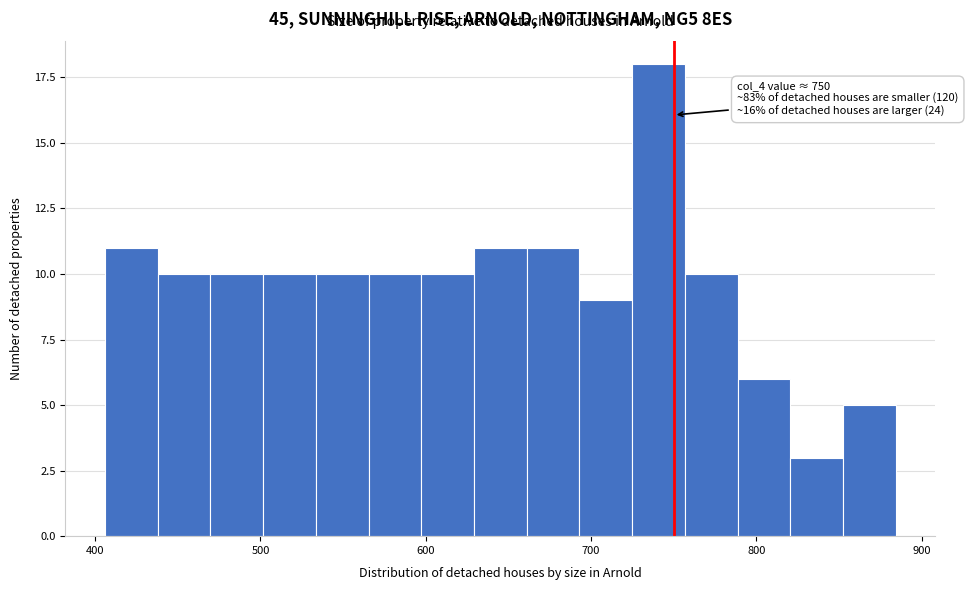

Read against the x-axis, roughly where is the centre of the tallest bar?

740